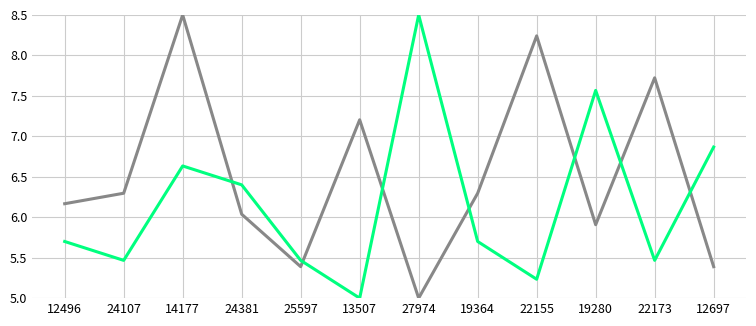

At which category is the sum across all series the highest?

14177